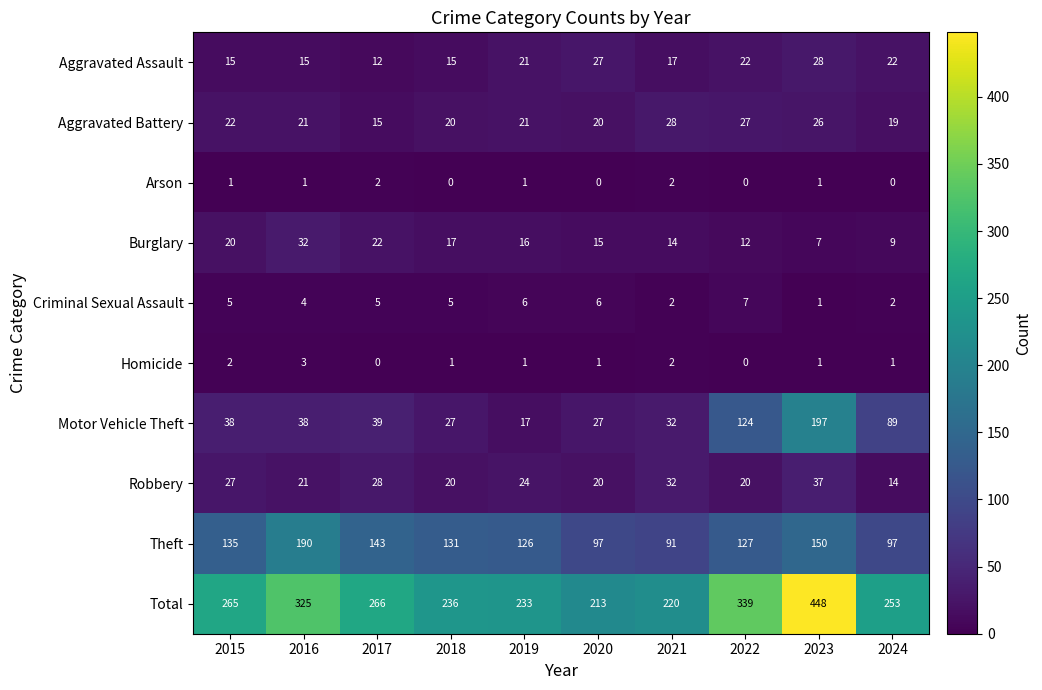

Which category has the highest value in the Burglary series?

2016